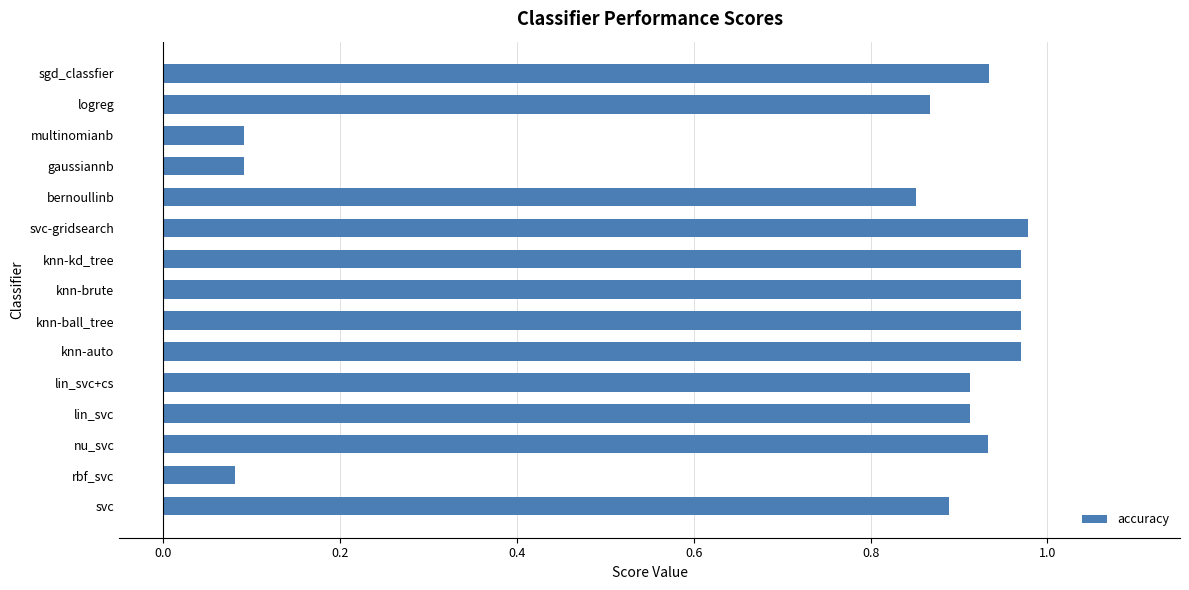

True or false: the data shows 0.9 at nu_svc.

True